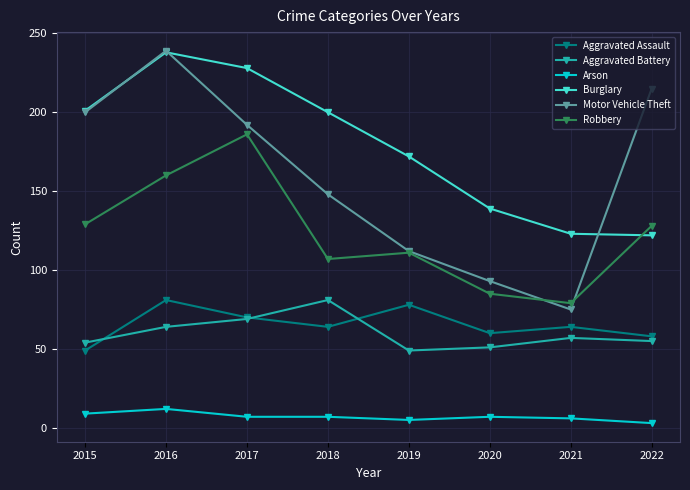

What is the difference between the highest and lowest values at 2019?

167